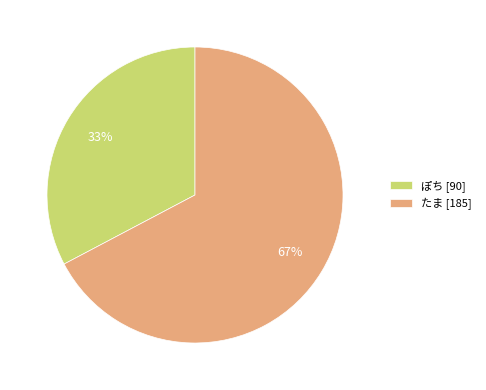

To the nearest percent, what is the average slice percentage?

50%